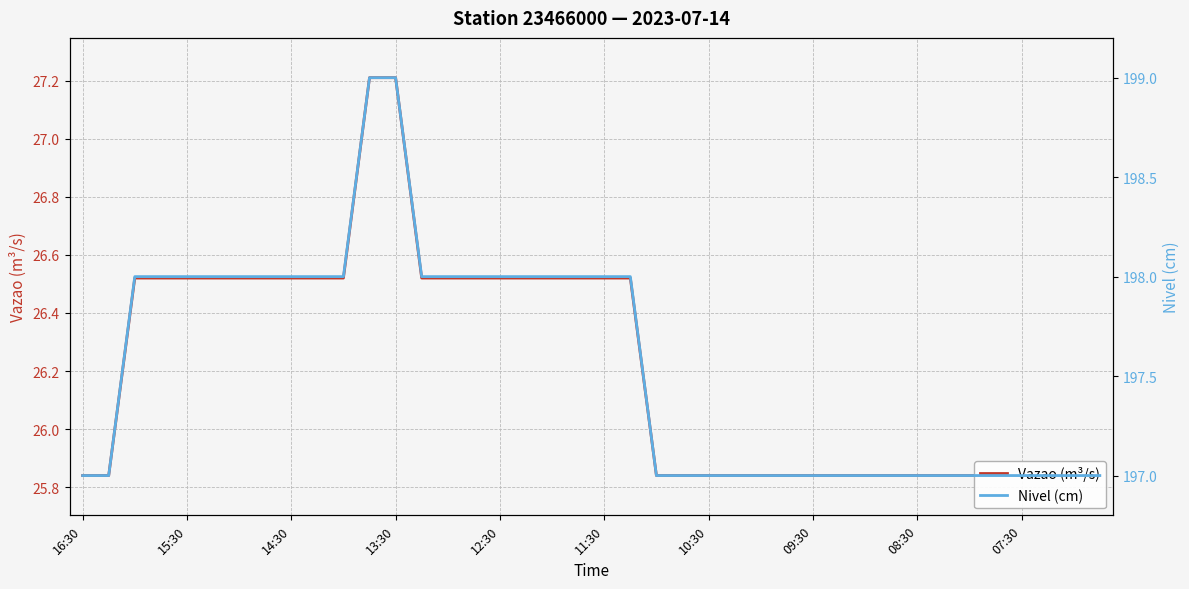

True or false: Nivel (cm) and Vazao (m³/s) intersect in this chart.

False